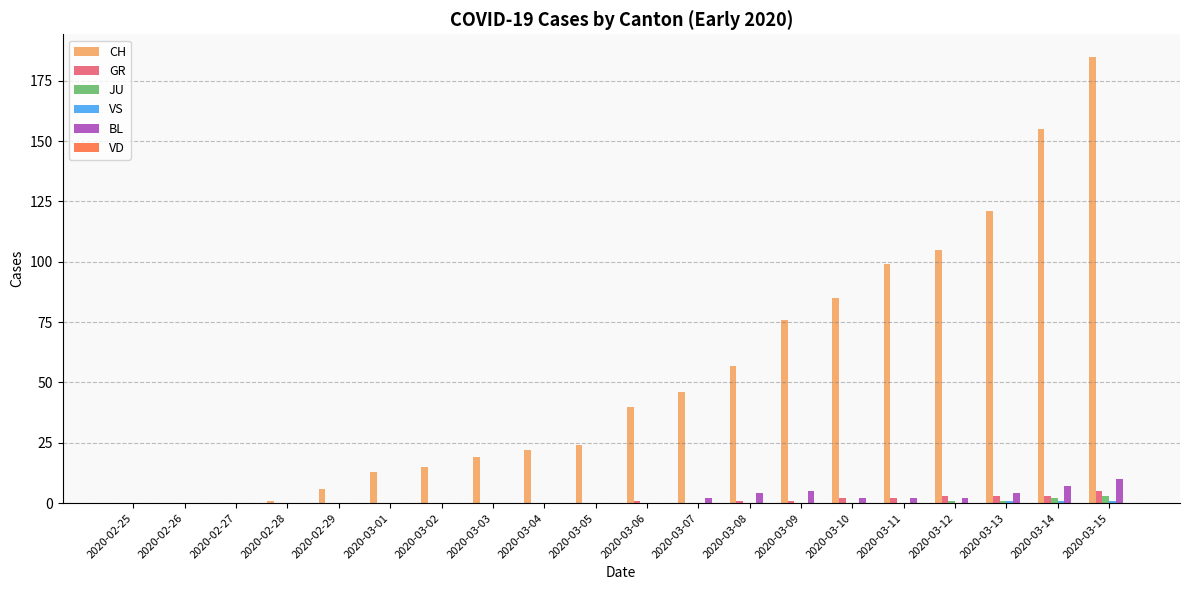

What is the average value of the BL series?

2